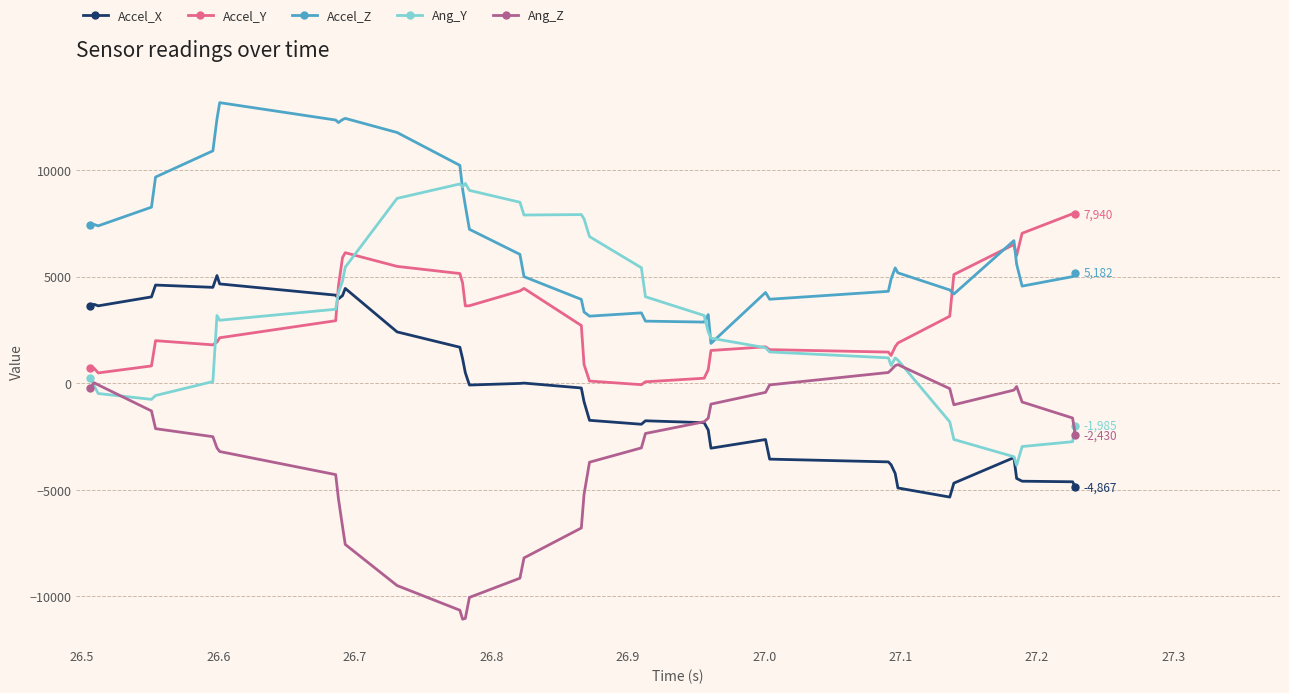

What are all the series names shown in the legend?

Accel_X, Accel_Y, Accel_Z, Ang_Y, Ang_Z